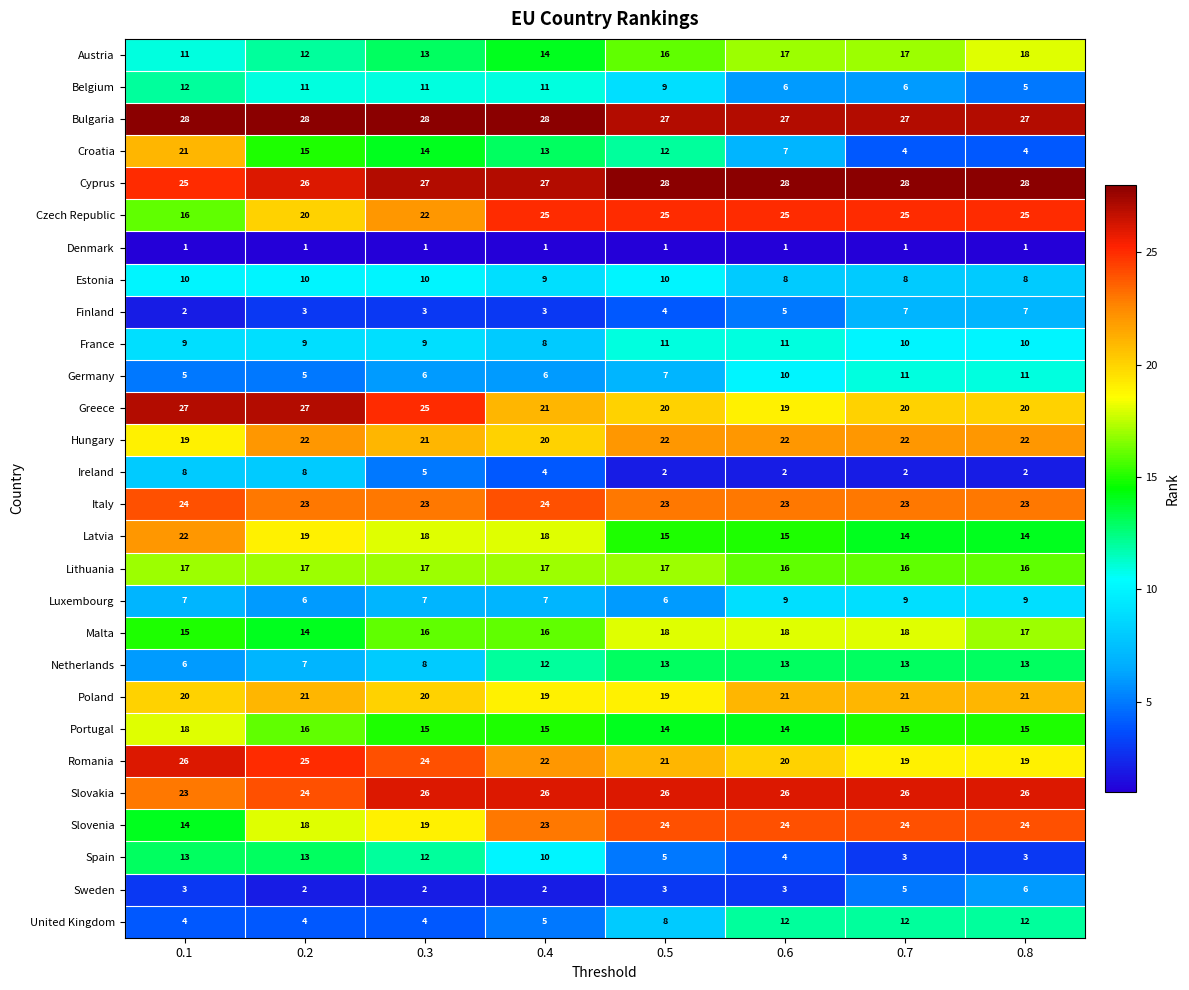

Which series has the widest spread of values?

Croatia